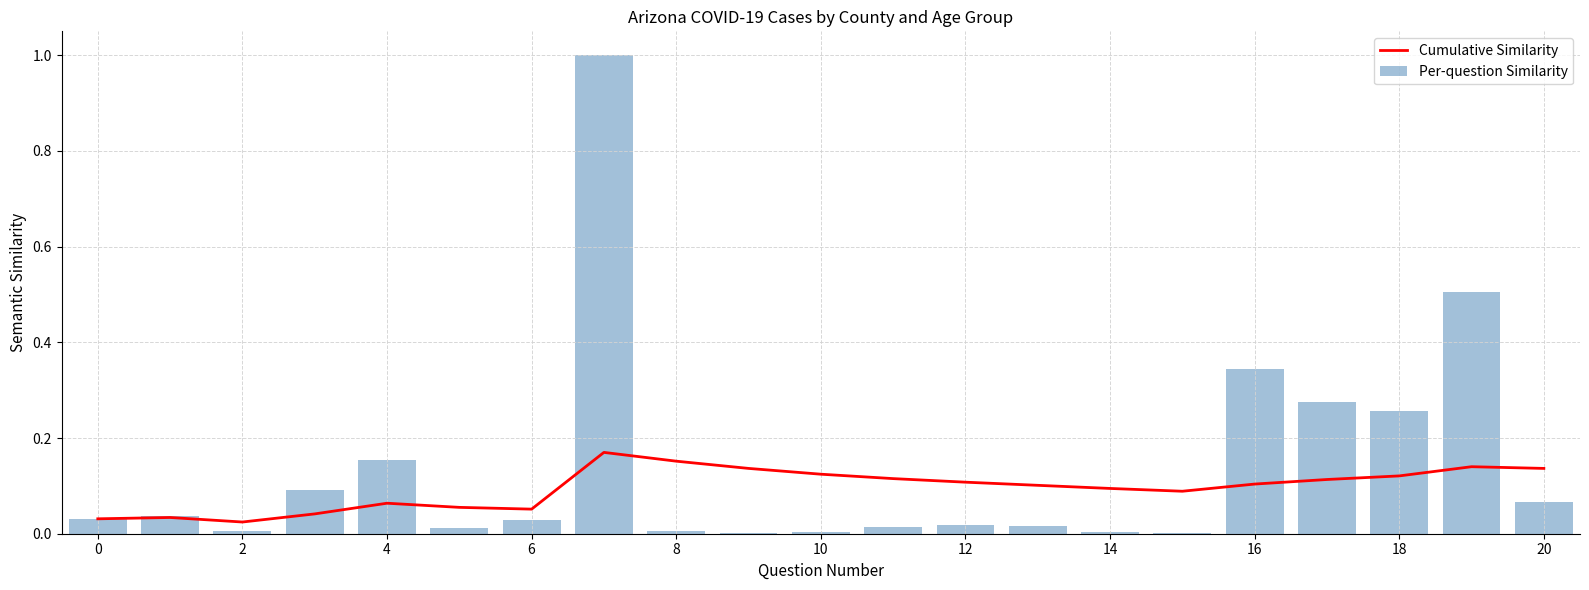

What is the difference between the maximum and second lowest values in the Per-question Similarity series?

1.0